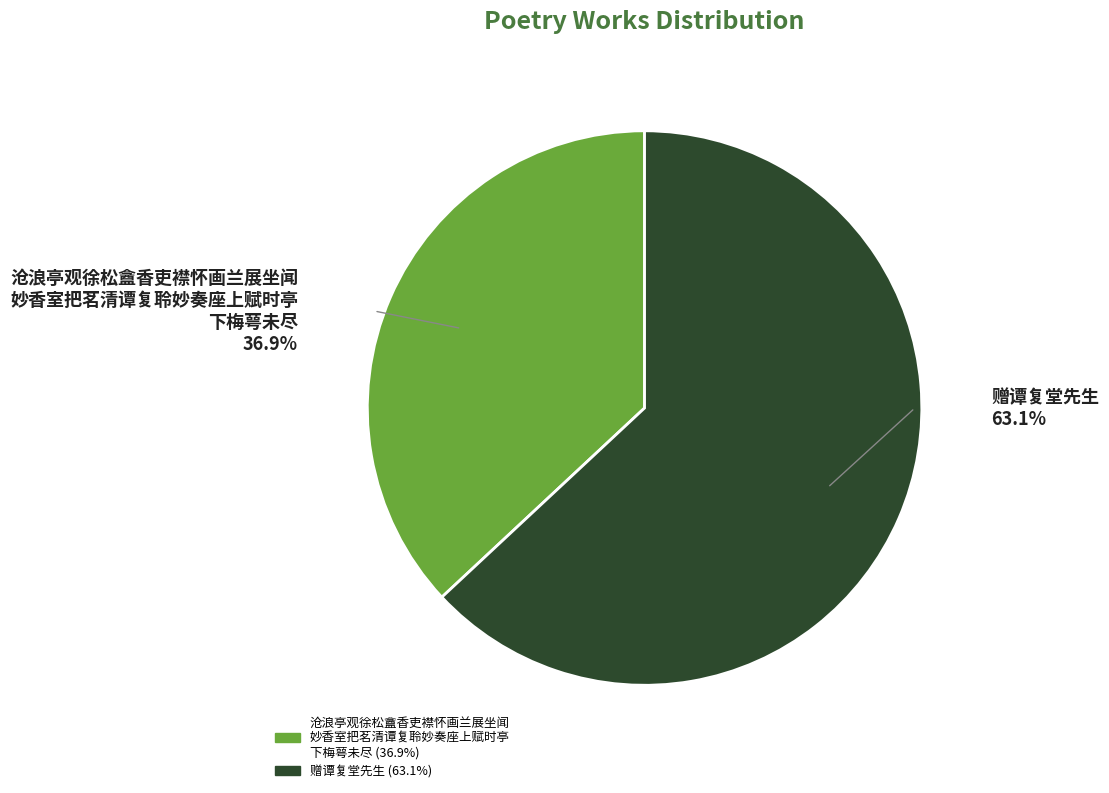

Does any single category account for the majority?

Yes